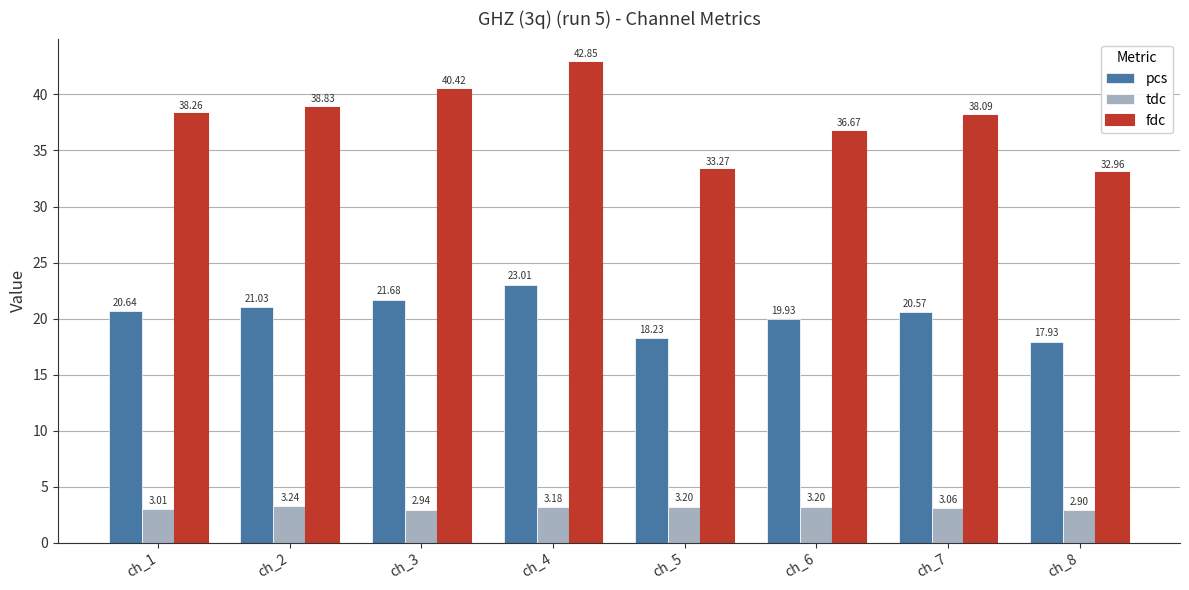

Rank the series by their average value, from highest to lowest.

fdc, pcs, tdc